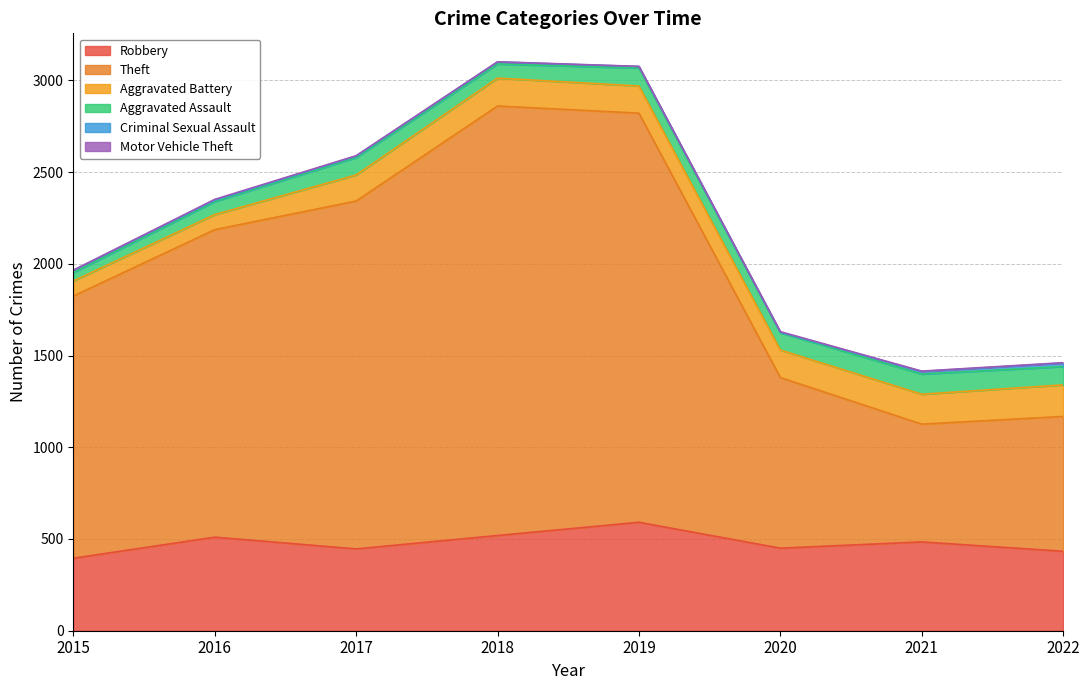

What are all the series names shown in the legend?

Robbery, Theft, Aggravated Battery, Aggravated Assault, Criminal Sexual Assault, Motor Vehicle Theft